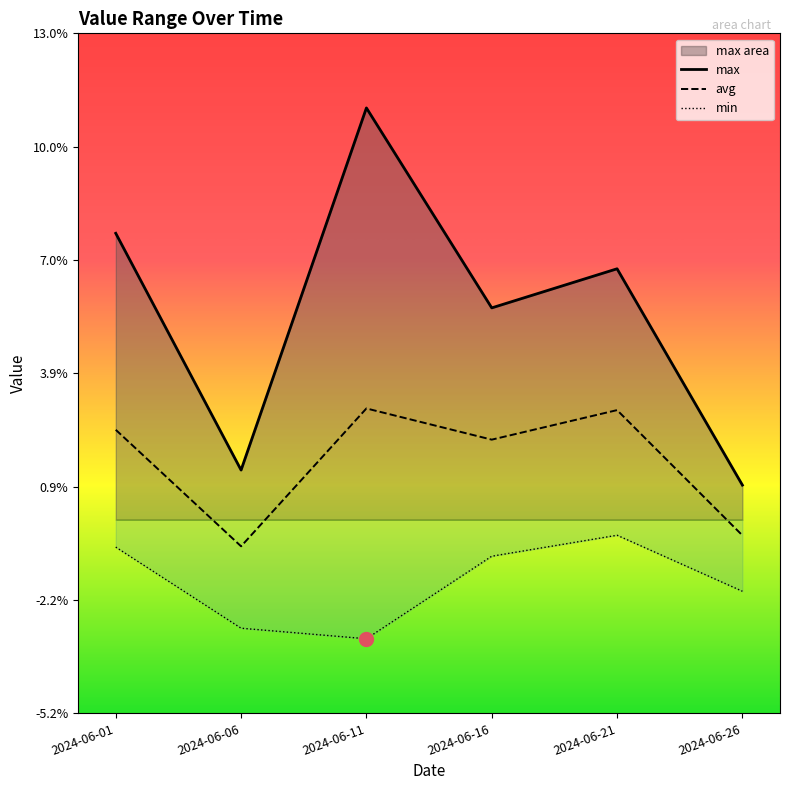

The value of avg at 2024-06-11 is 0.0. True or false?

False